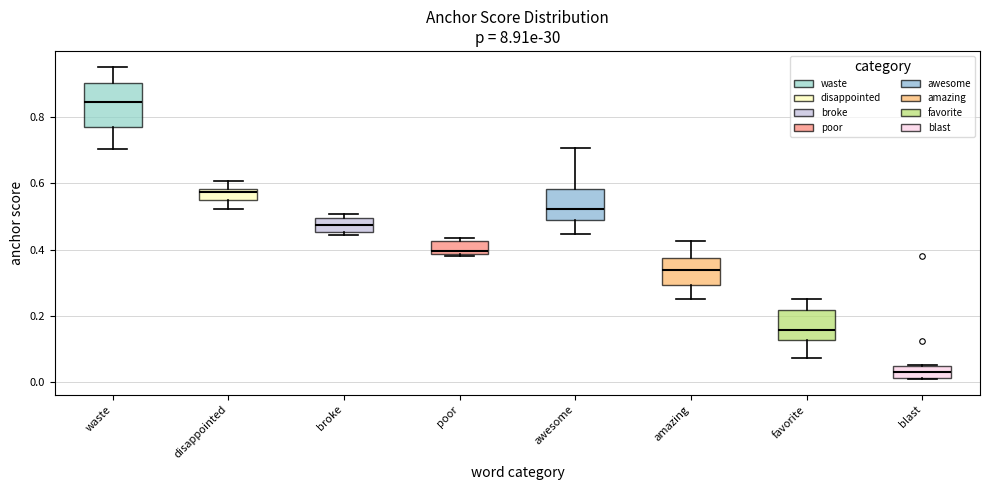

Where does the median line of the box for awesome sit on the y-axis? The values are not printed on the chart, so give them approximately, as read against the axis.

0.52